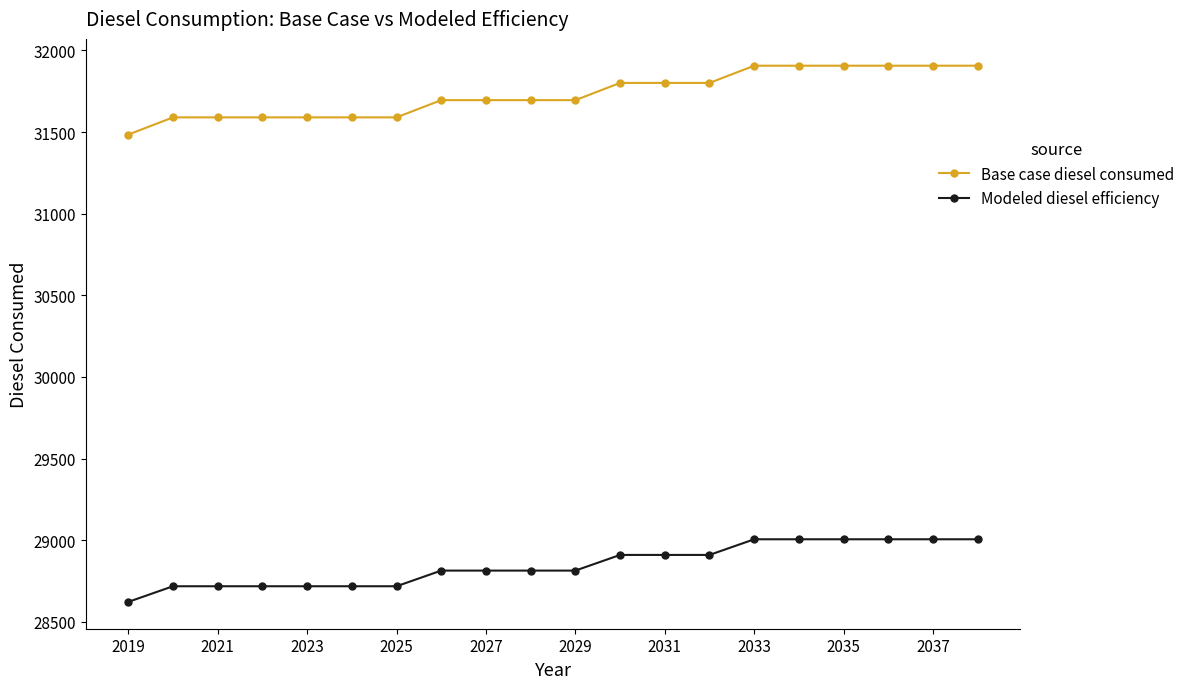

What is the sum of all Base case diesel consumed values?

634648.9